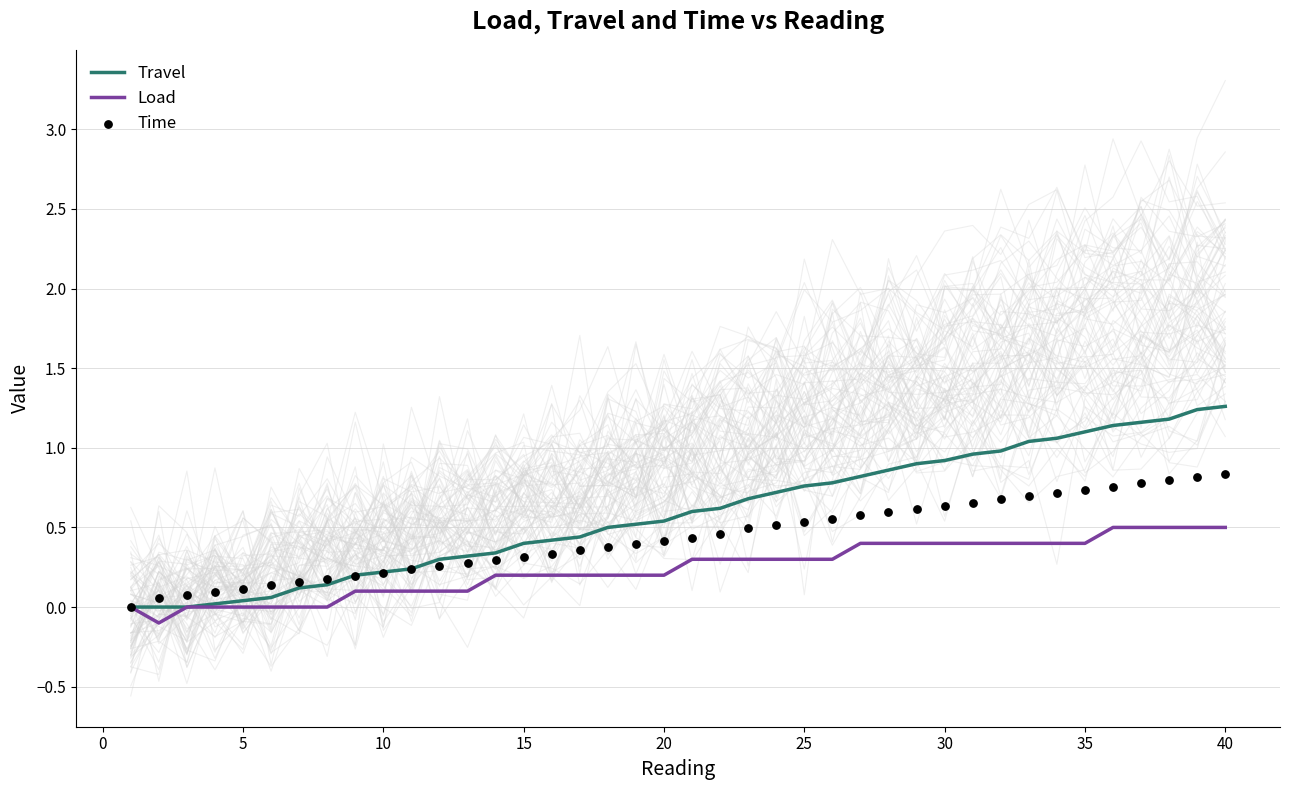

At how many categories does at least one series exceed 1?

8